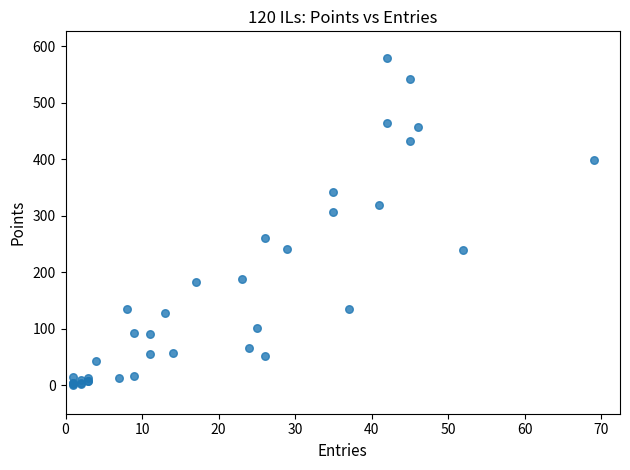

What Y value in the scatter plot is closest to 290?

307